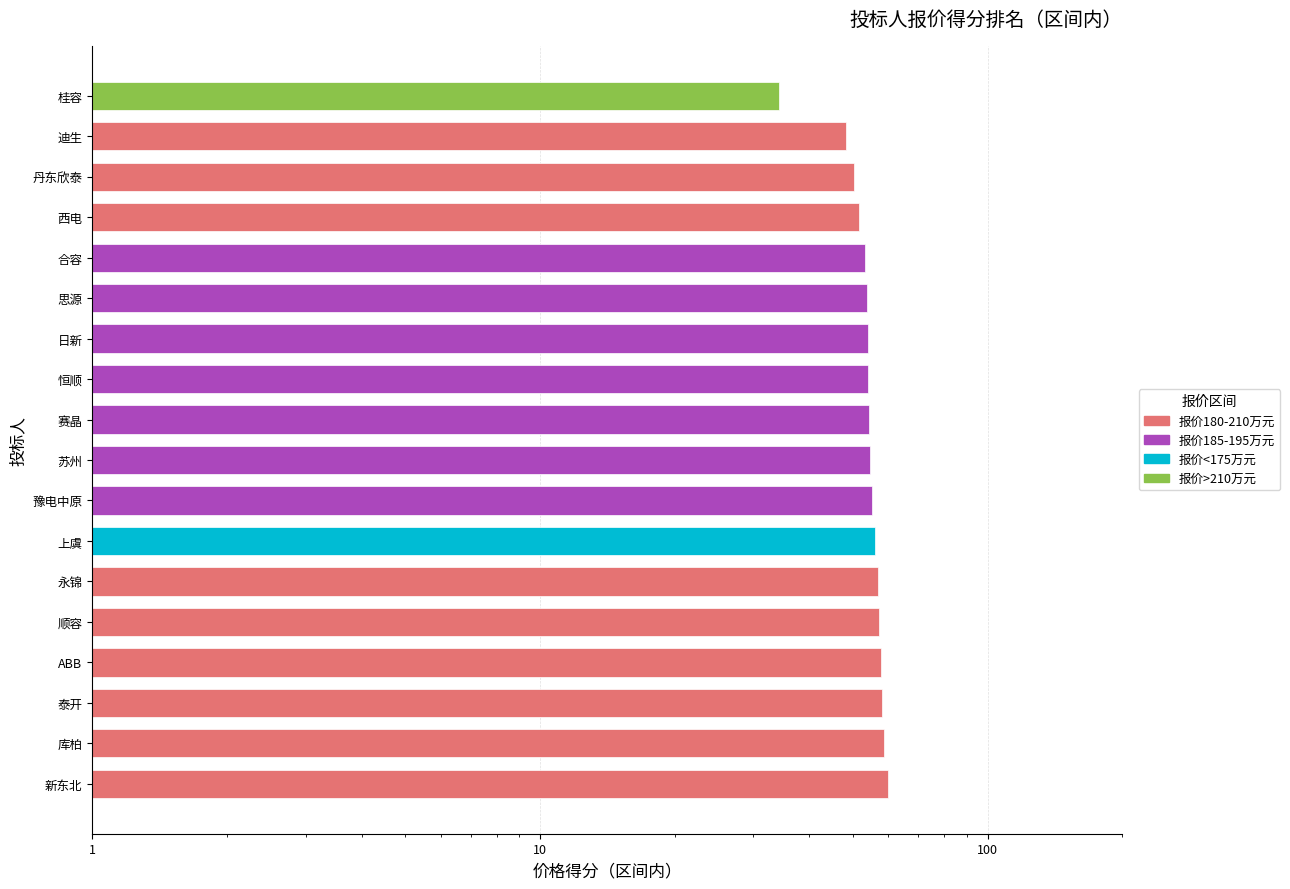

What is the difference between the maximum and minimum values?

25.7